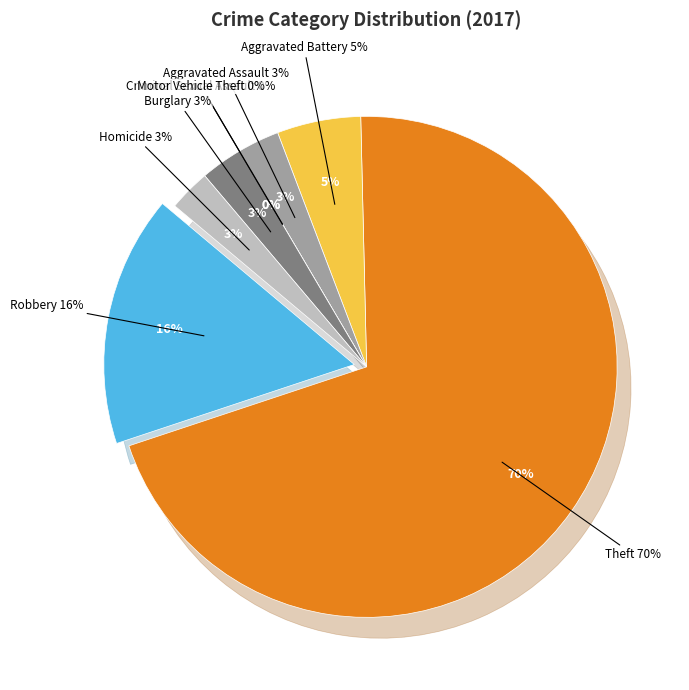

To the nearest percent, what is the difference between the largest and smallest slice percentages?

70%